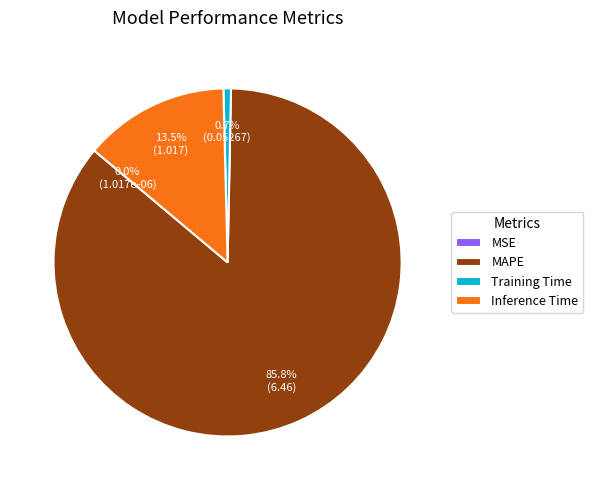

Between MAPE and Inference Time, which is larger?

MAPE